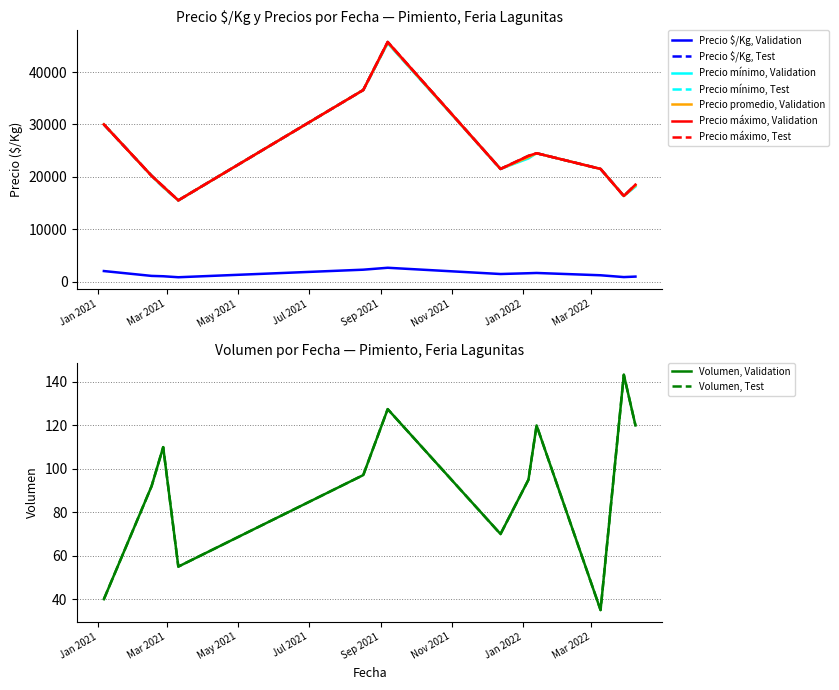

What is the minimum value for Volumen?

35